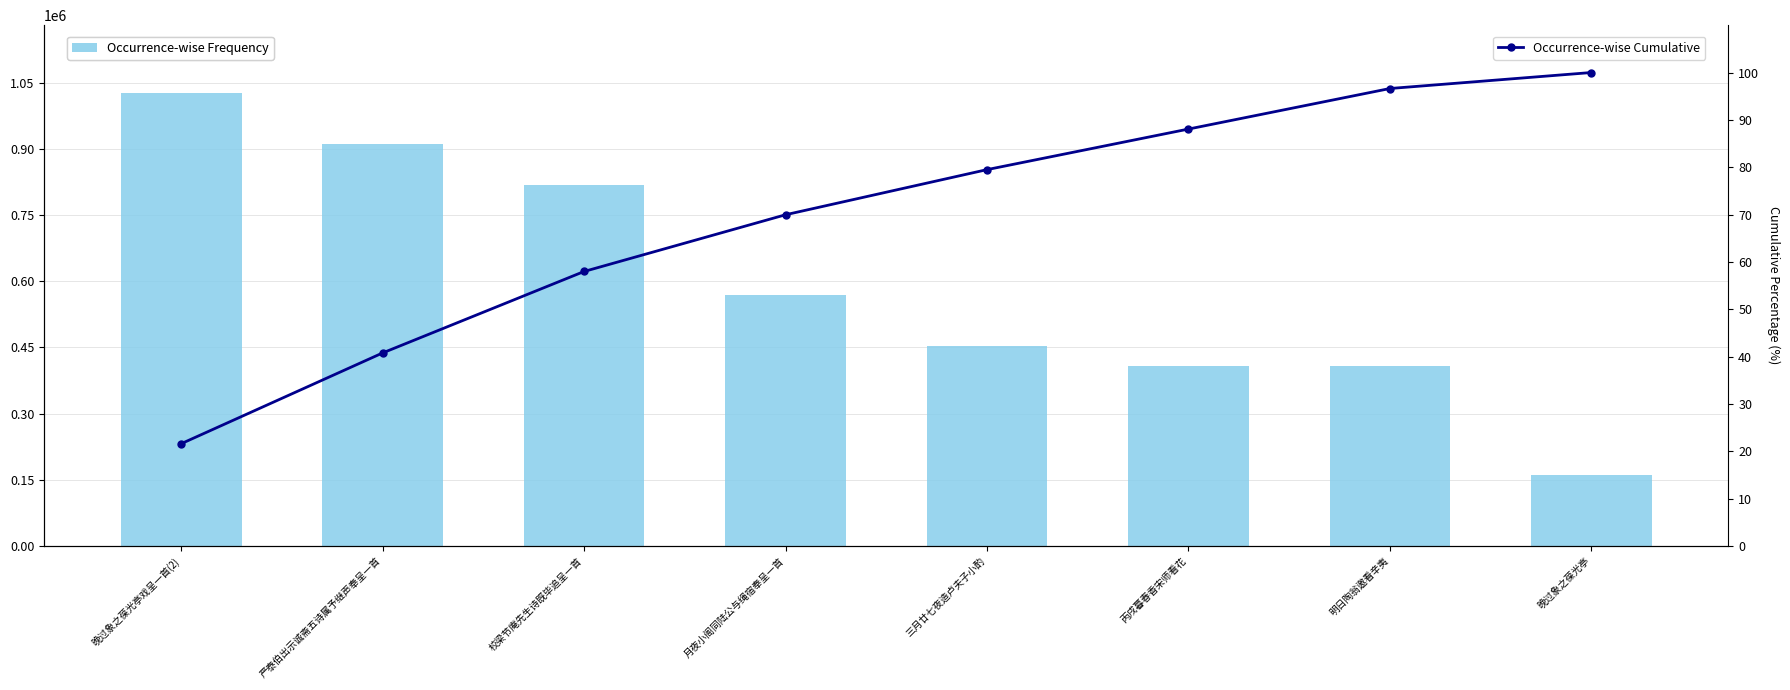

Reading left to right, transcribe all the data shown in this chart.

Occurrence-wise Frequency: 1026498.0	911242.0	817750.0	569448.0	452956.0	407348.0	406965.0	160477.0
Occurrence-wise Cumulative: 21.6	40.8	58.0	70.0	79.5	88.1	96.6	100.0